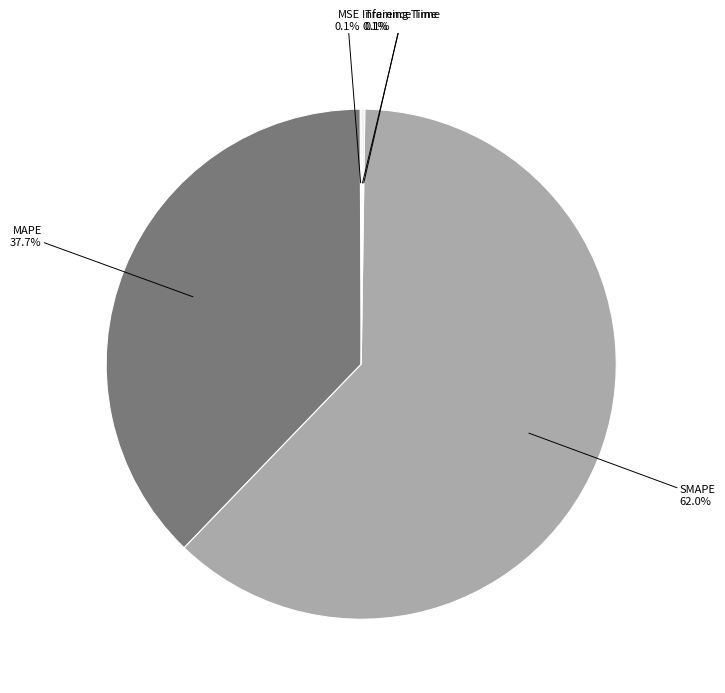

Is there any slice that represents more than half of the pie?

Yes